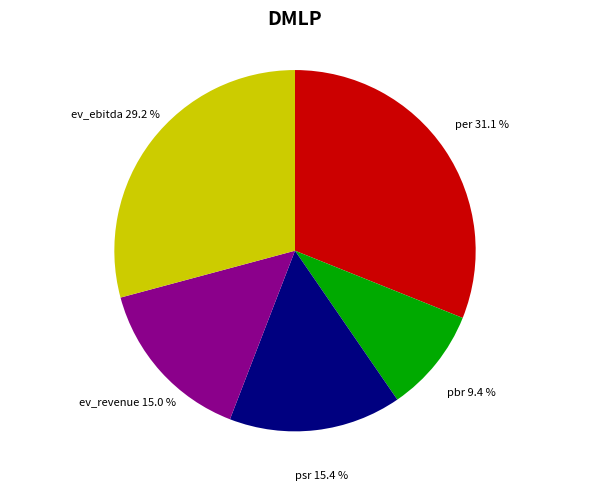

Count the number of slices in the pie.

5